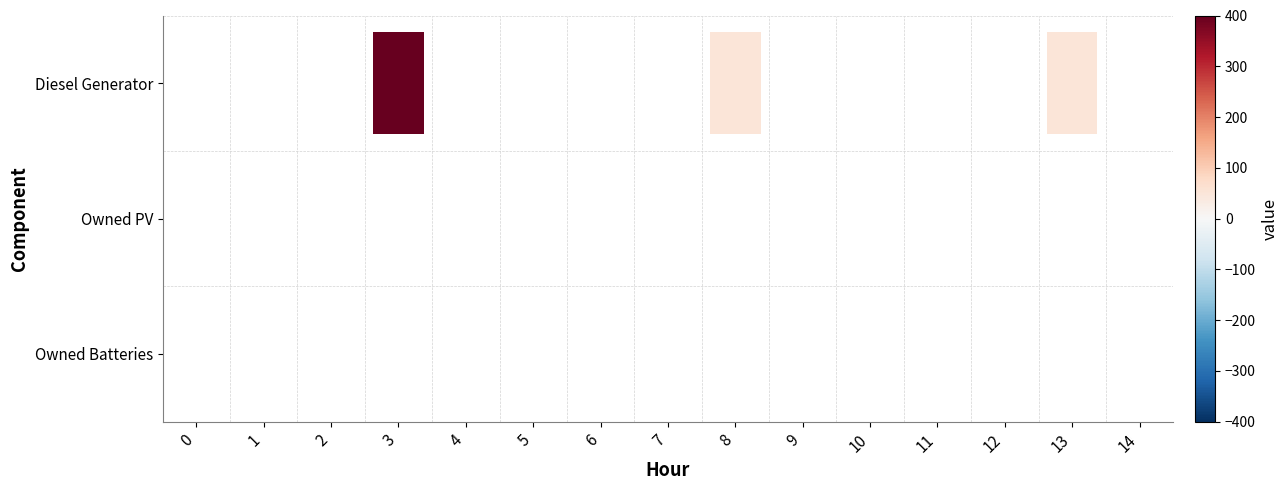

Rank the categories by Diesel Generator value from lowest to highest.

0, 1, 2, 4, 5, 6, 7, 9, 10, 11, 12, 14, 13, 8, 3